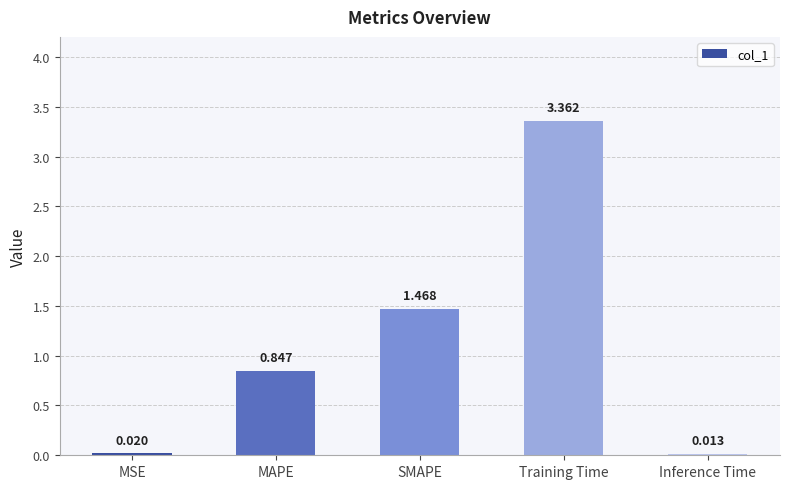

How many bars are there in total?

5